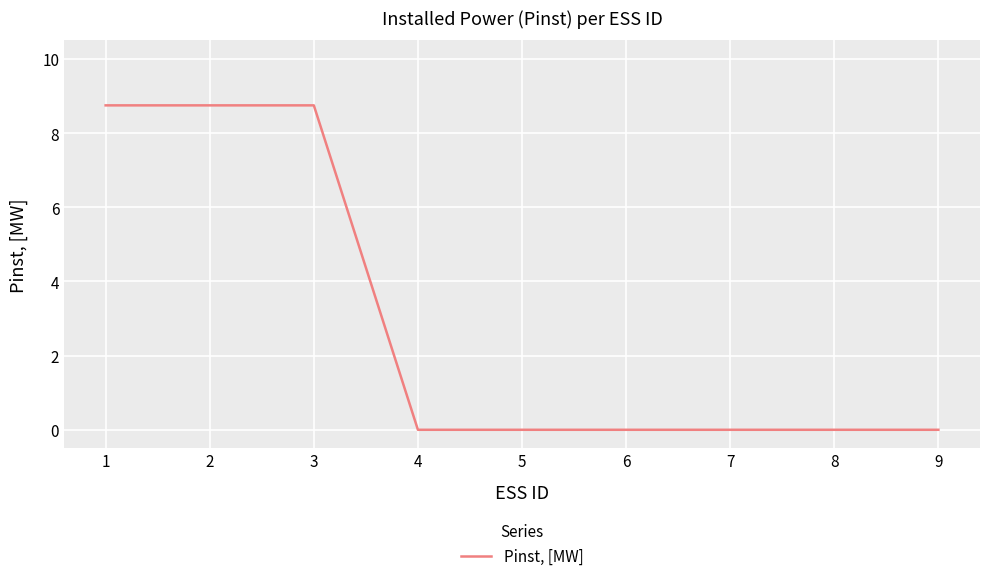

Is it true that the value at 4 is -5.1?

False